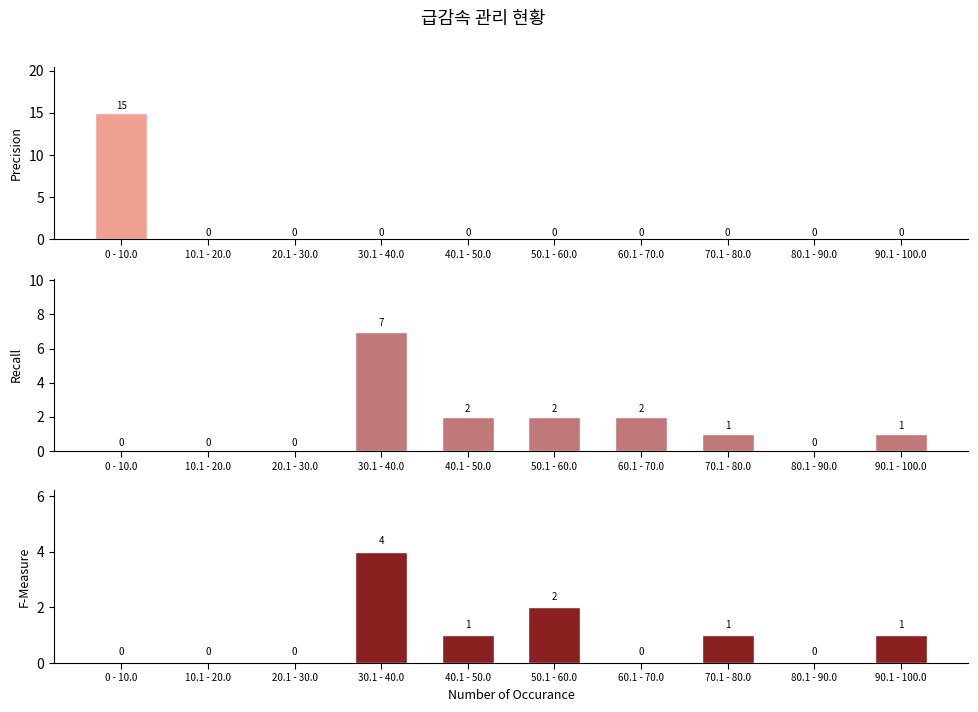

Where does the B등급 급감속 series first go above 1?

30.1 - 40.0